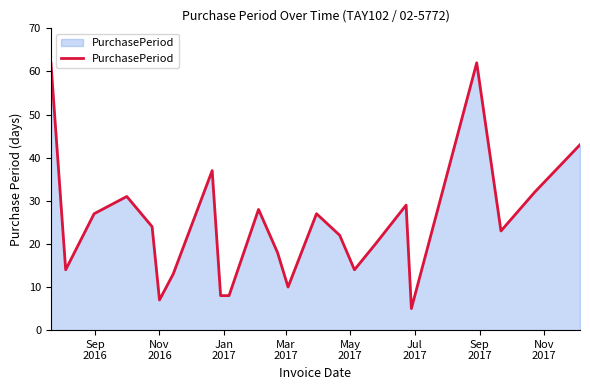

Does the chart have visible grid lines?

No